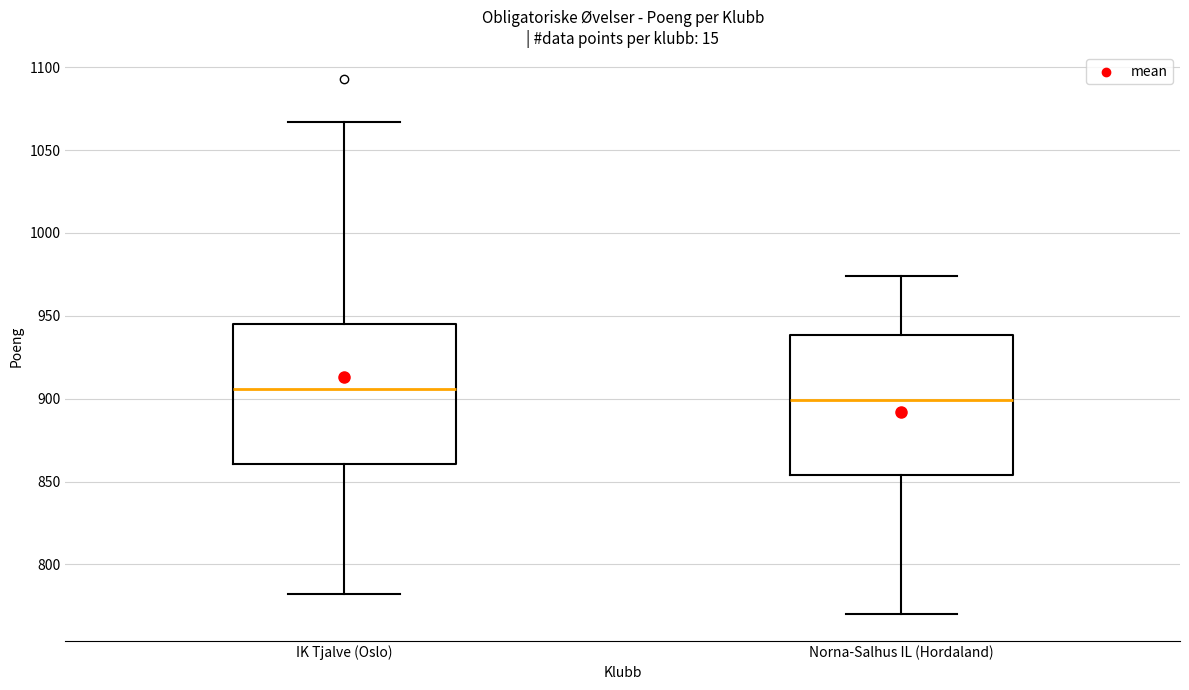

Where does the lower whisker of the box for IK Tjalve (Oslo) end on the y-axis? The values are not printed on the chart, so give them approximately, as read against the axis.

780